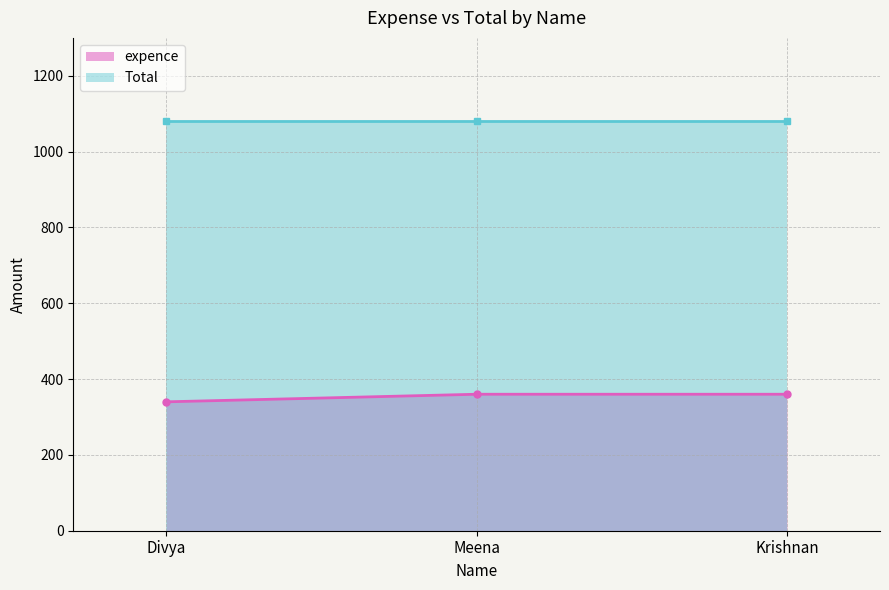

The expence series shows 360 at Krishnan. True or false?

True